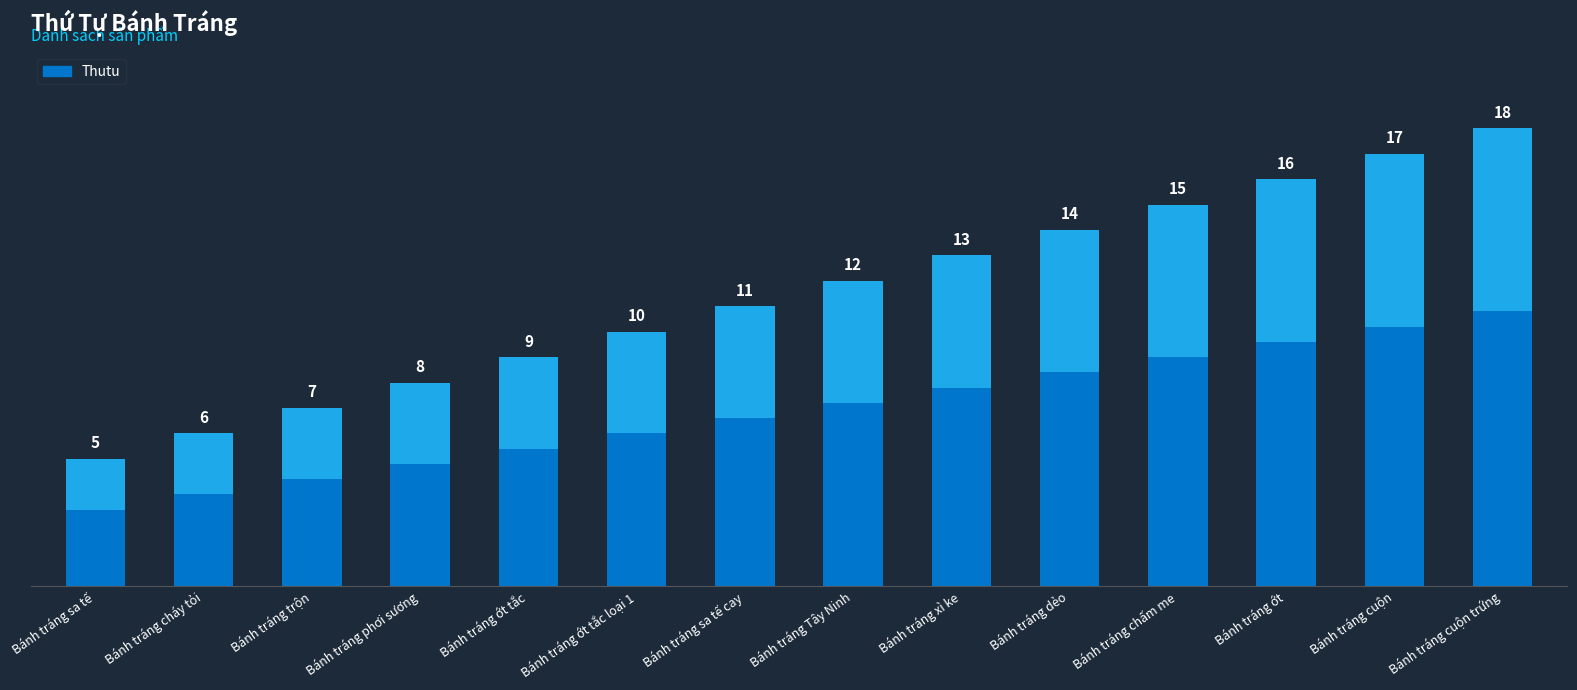

Is it true that the value at Bánh tráng sa tế is 7?

False